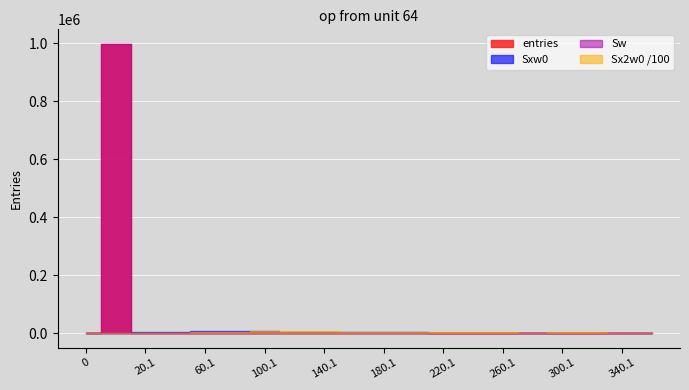

Is it true that entries equals 131 at 40.1?

False